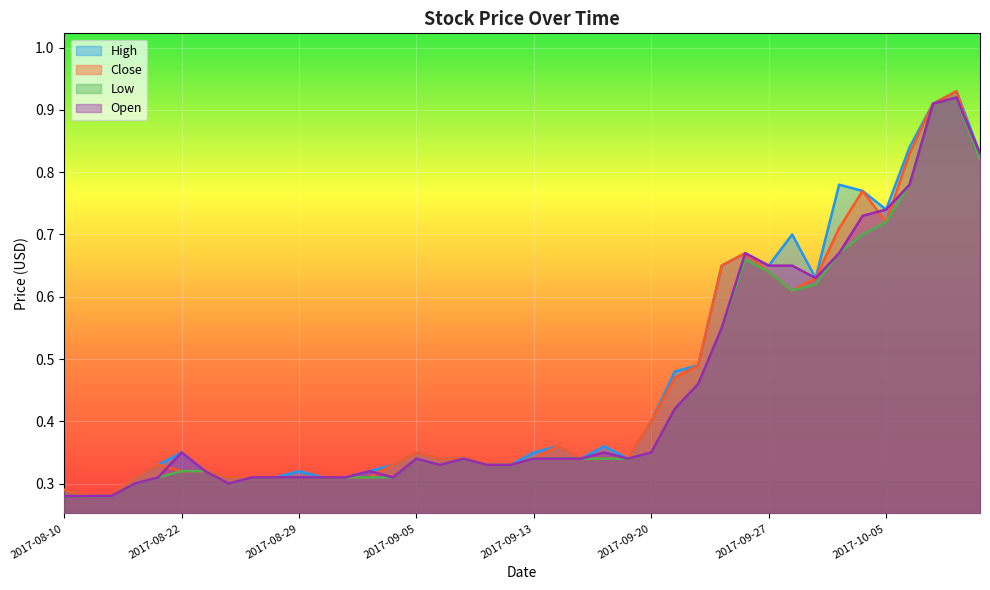

At which category does Low reach its first local valley?

2017-08-24